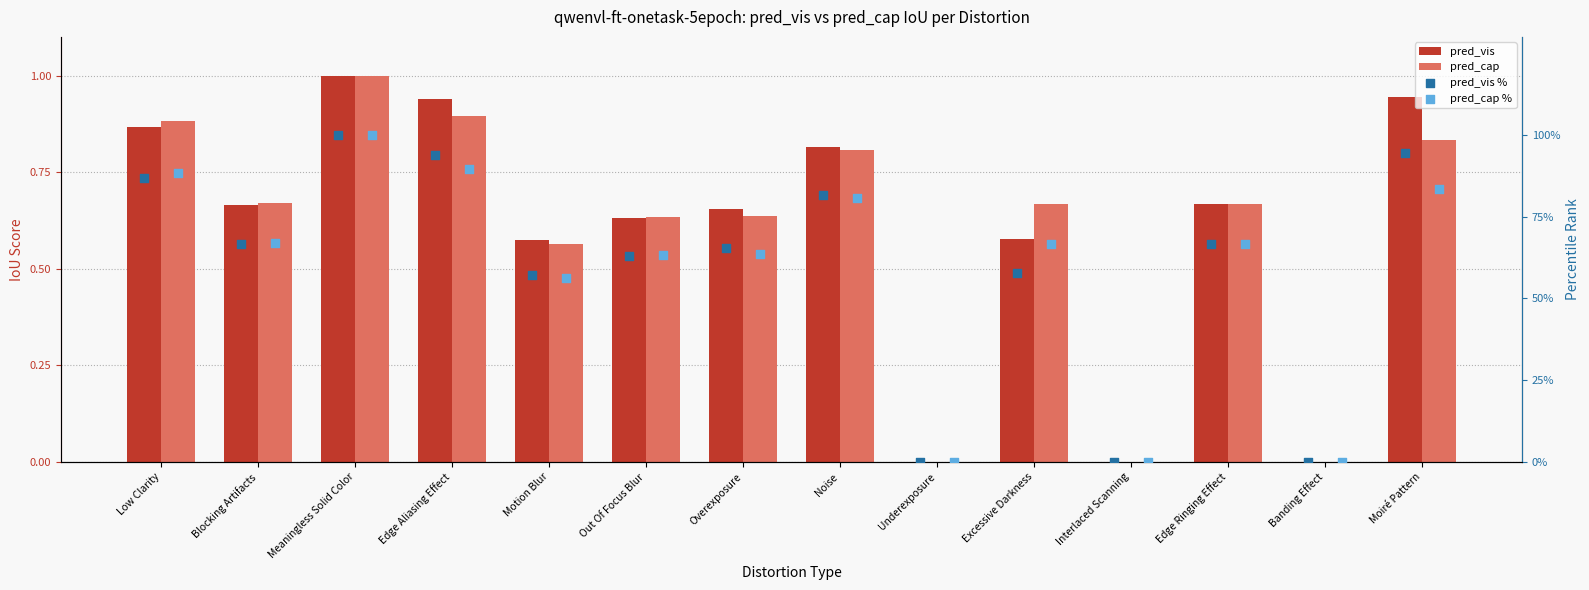

Is the value of pred_cap at Blocking Artifacts greater than the value of pred_vis at Underexposure?

Yes